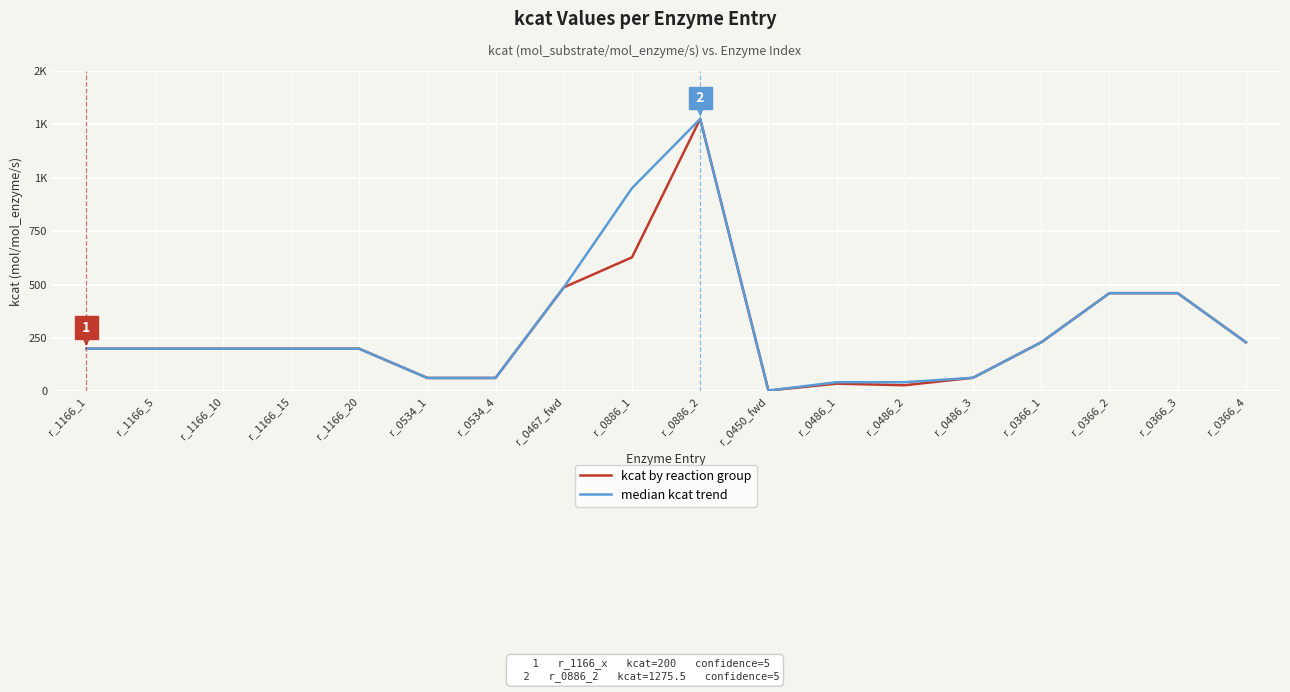

What is the difference between the maximum and second lowest values in the median kcat trend series?

1232.4